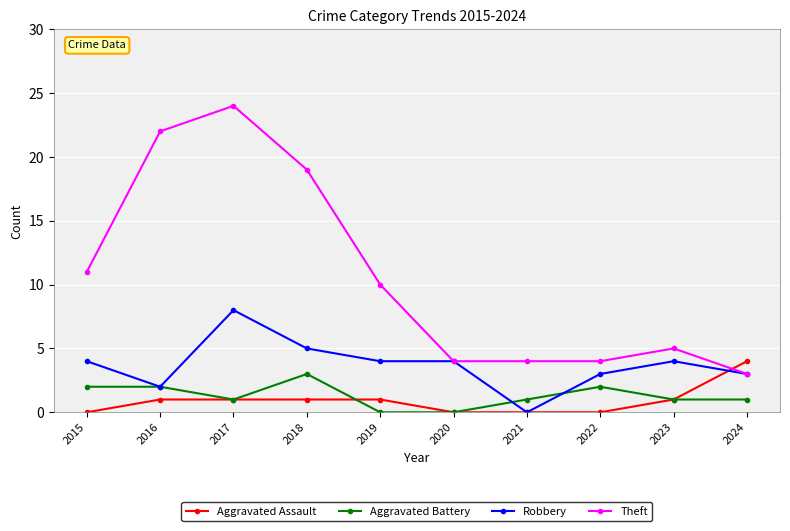

What is the greatest value displayed?

24